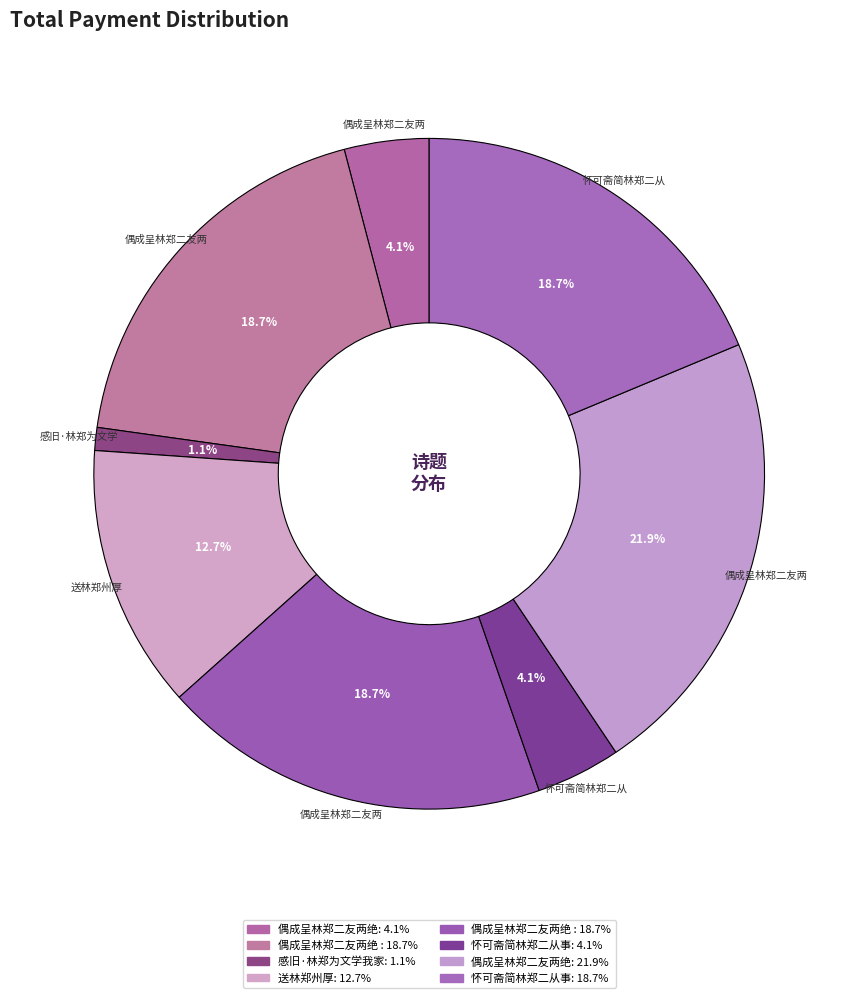

How many segments does this pie chart have?

8